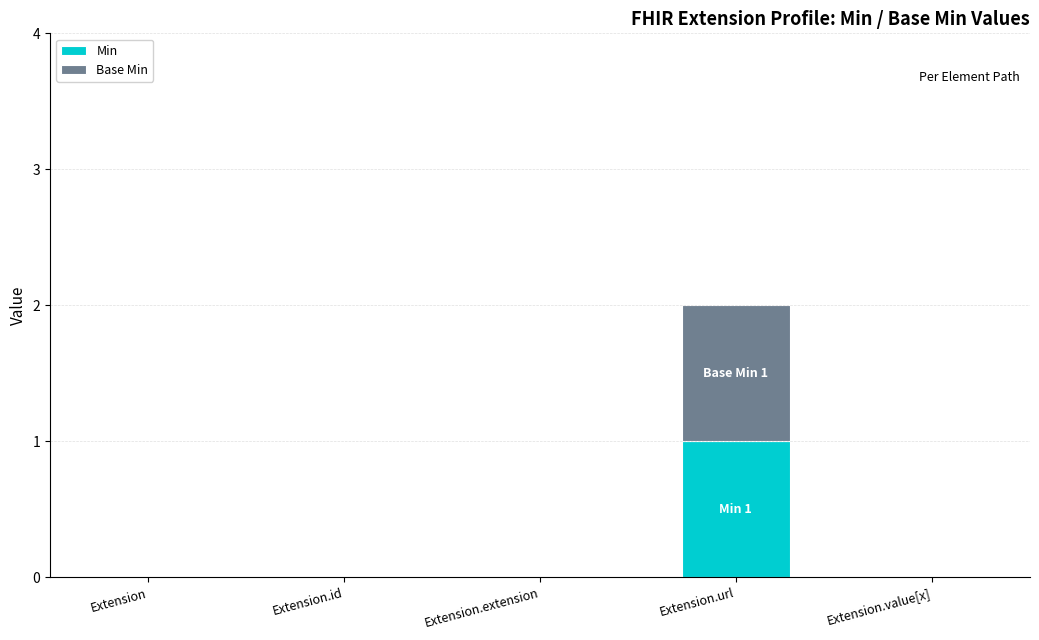

At which label does Min reach its peak?

Extension.url